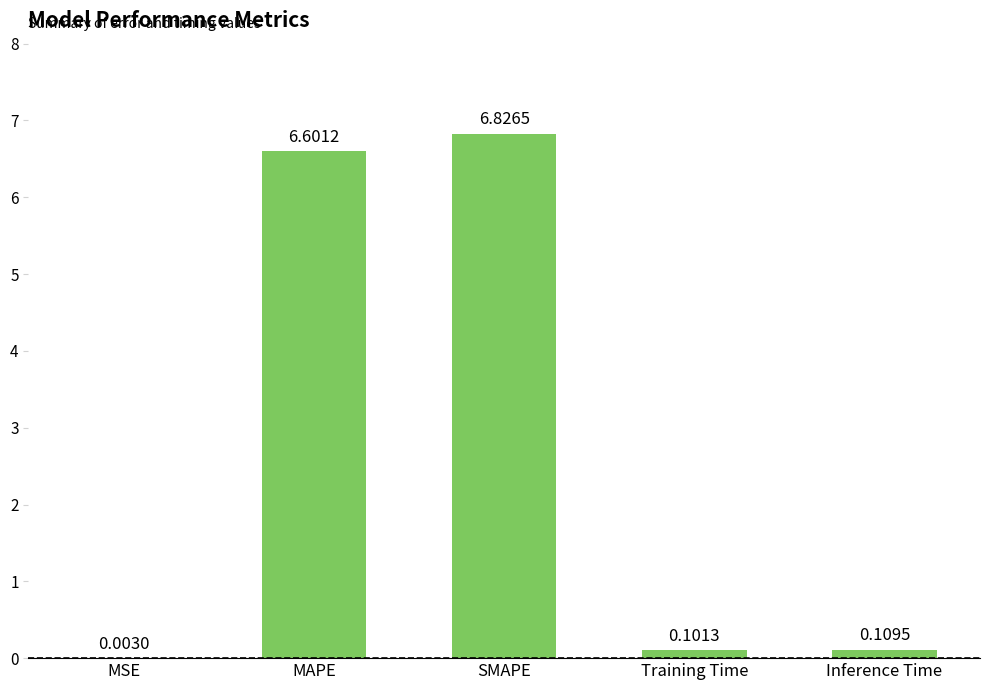

What is the sum of the values at Training Time and MAPE?

6.7